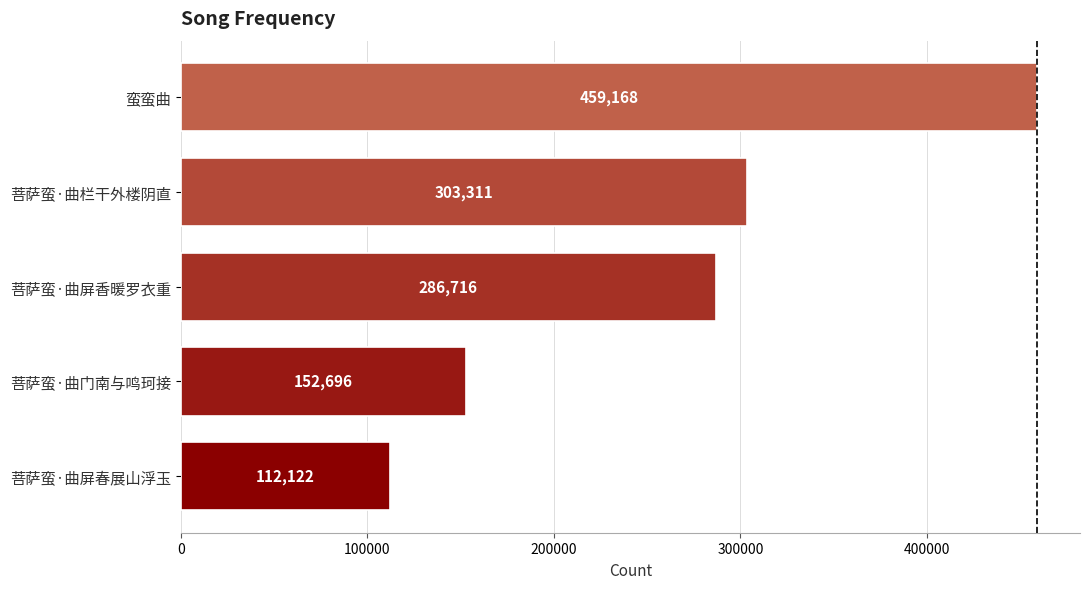

Reading bottom to top, what are all the values shown in this chart?

112122	152696	286716	303311	459168